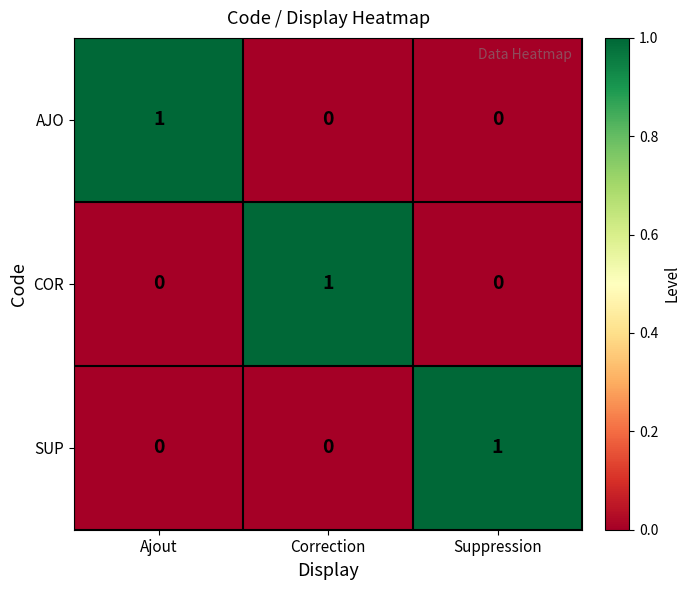

True or false: AJO has a value of 0 at Correction.

True